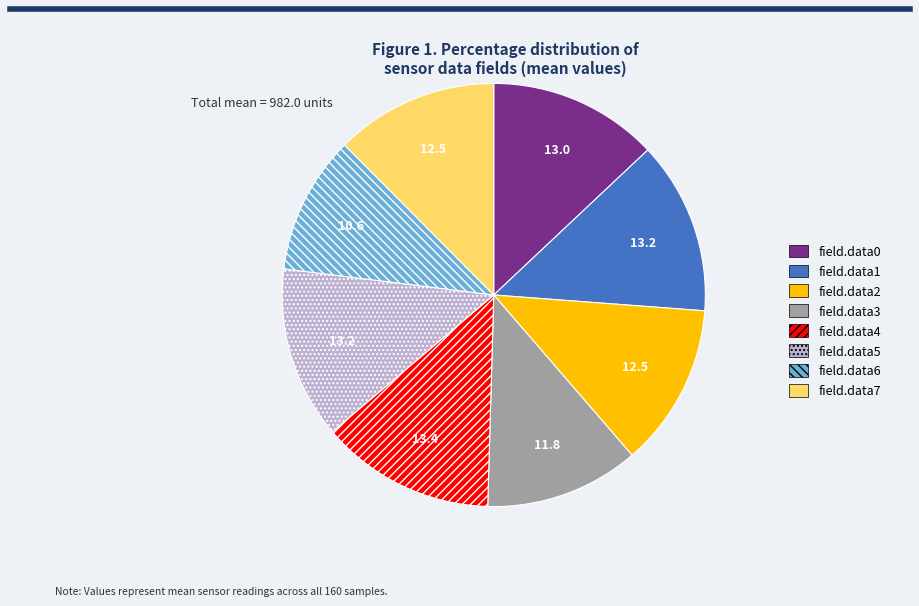

Is there a majority slice in this chart?

No